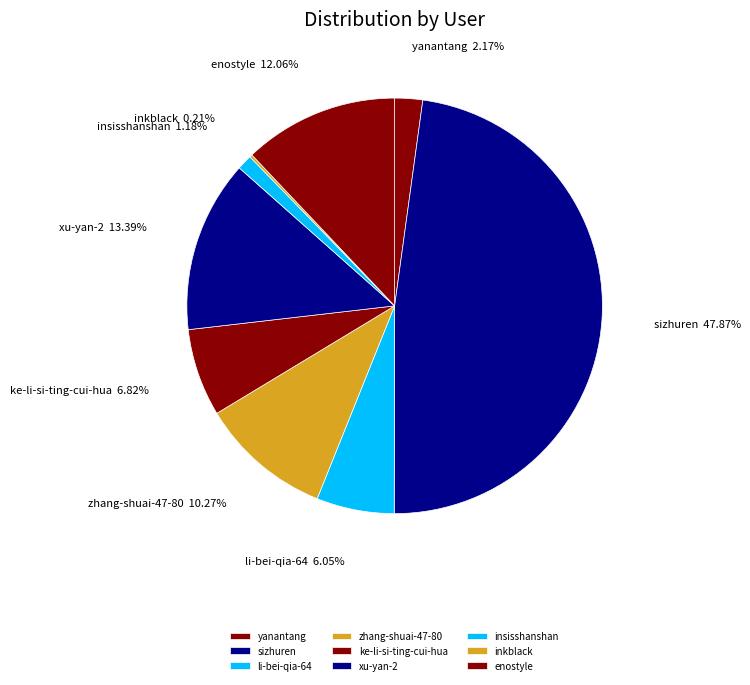

To the nearest percent, what is the combined percentage of inkblack and enostyle?

12%